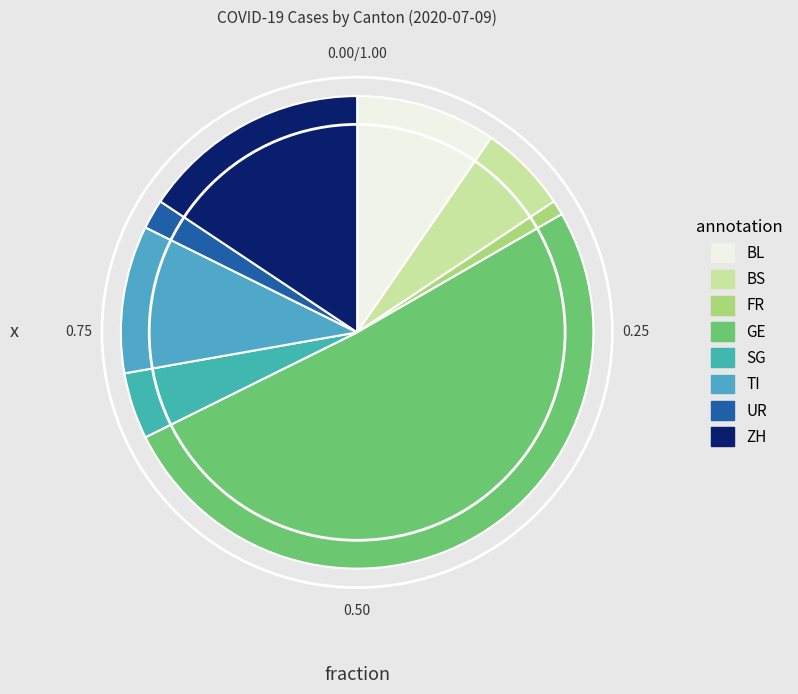

How many slices are in this pie chart?

8